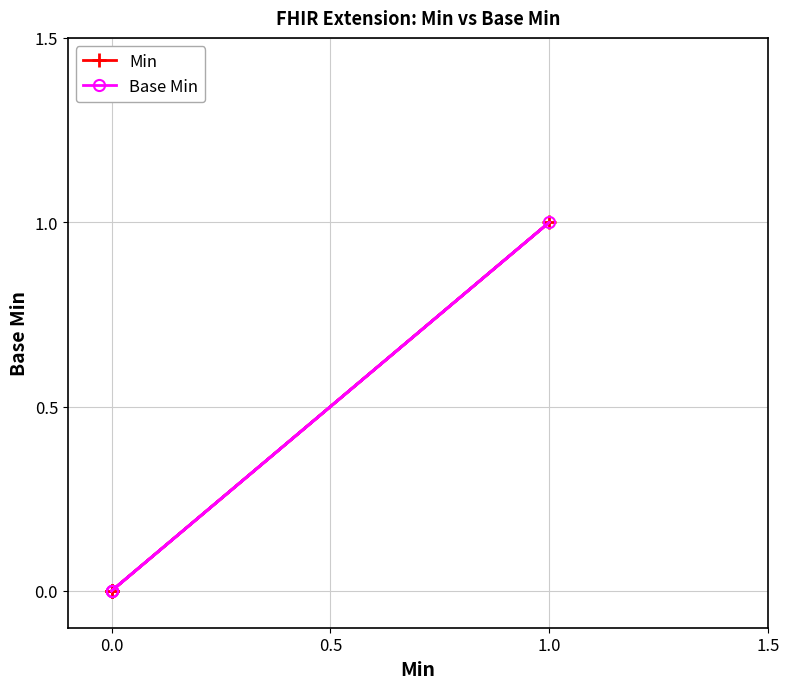

True or false: Base Min has more than 0 interior local peaks.

True